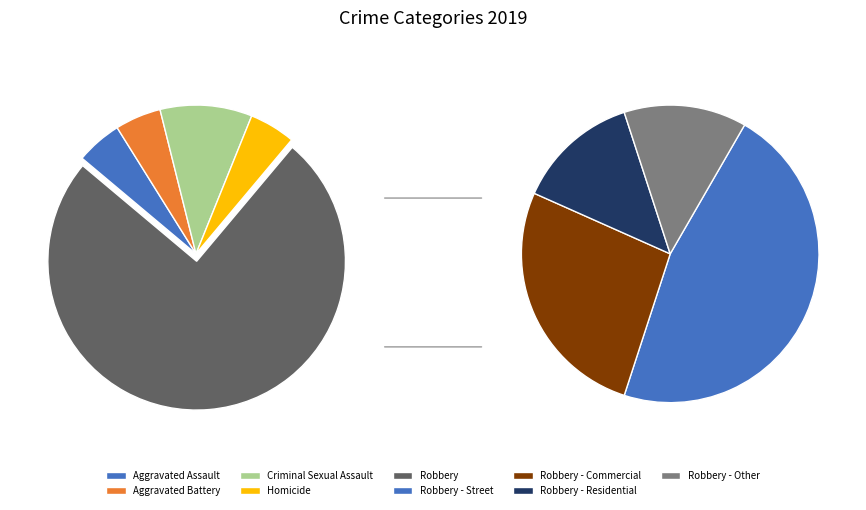

Which slice is the largest?

Robbery